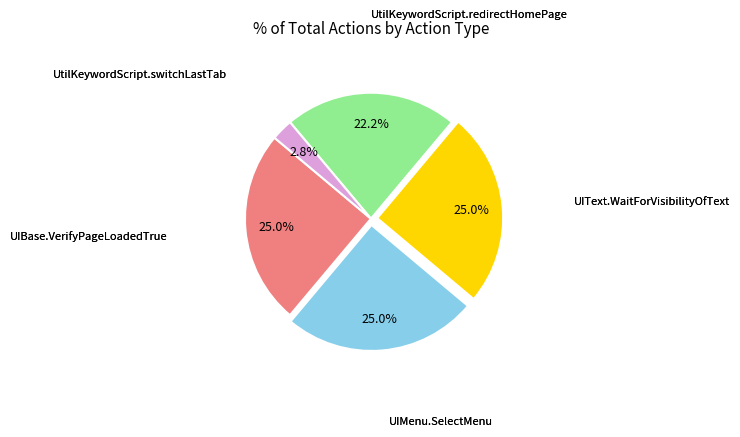

Is there any slice that represents more than half of the pie?

No